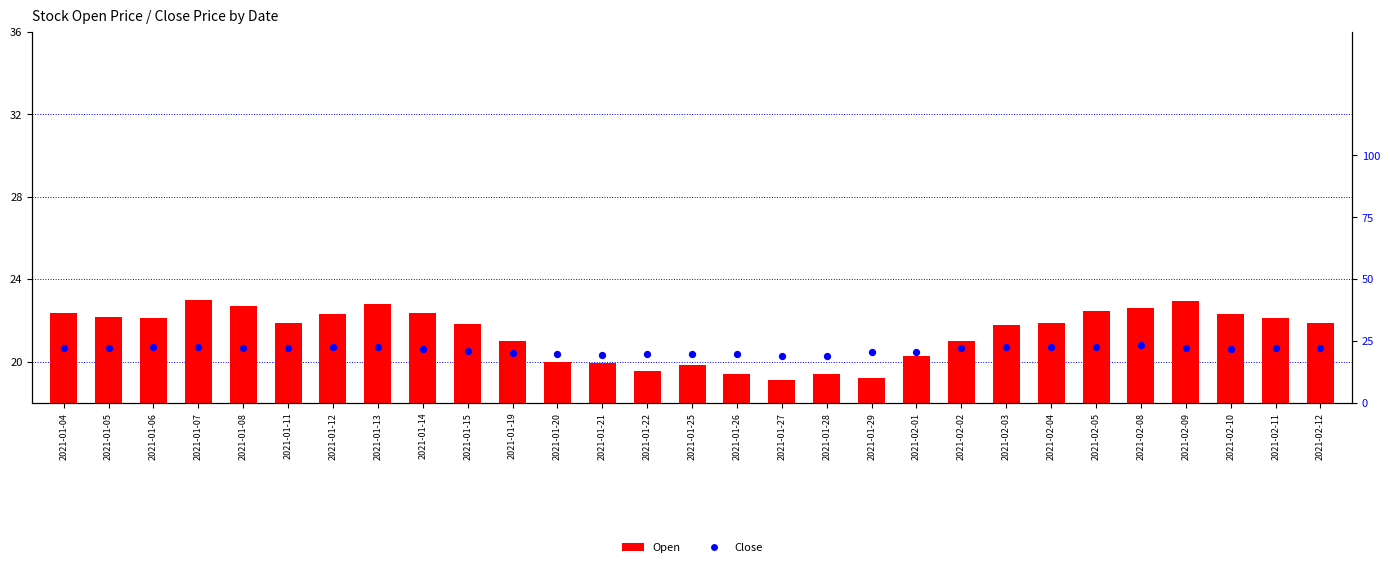

At which category is the sum across all series the highest?

2021-02-08